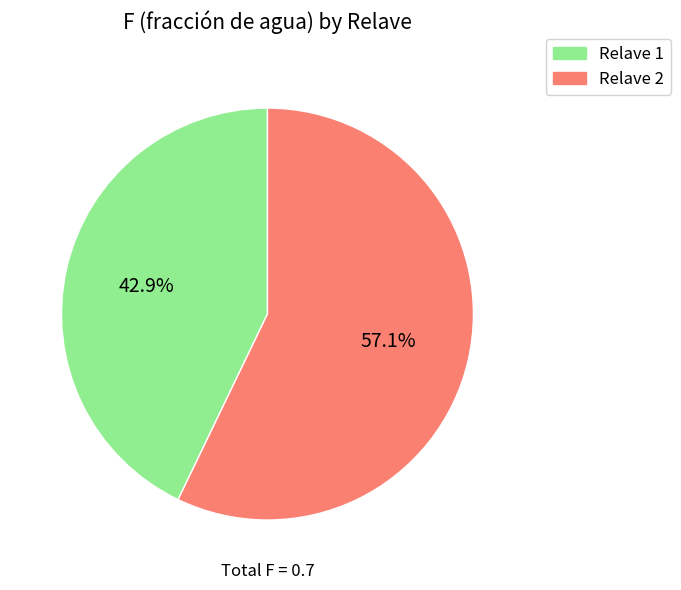

Is there any slice that represents more than half of the pie?

Yes